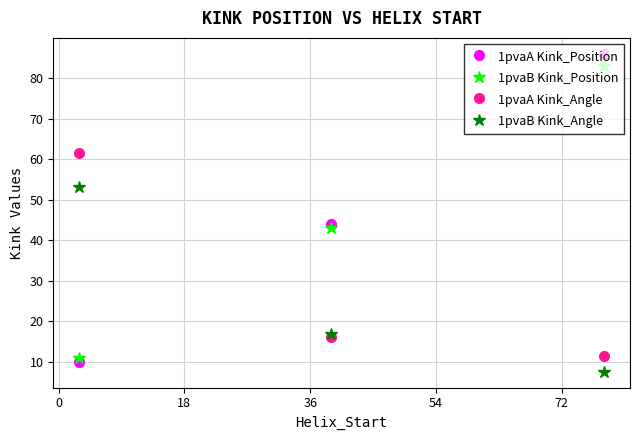

What is the value of the 1pvaB Kink_Angle point at the 1st from the left?

53.2